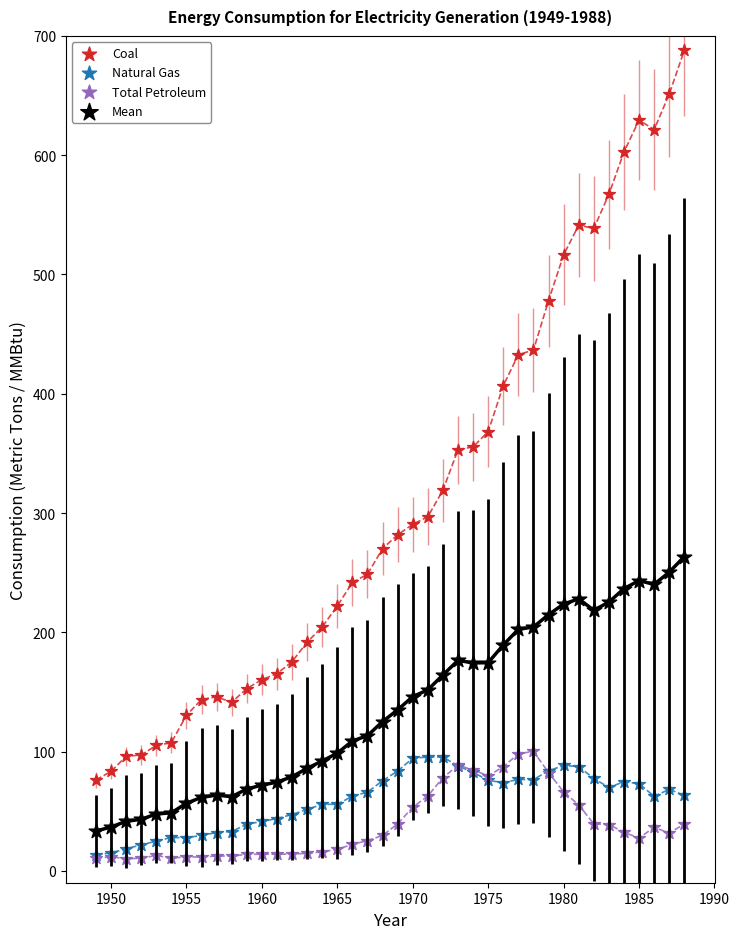

Which series has the widest spread of Y values?

Coal